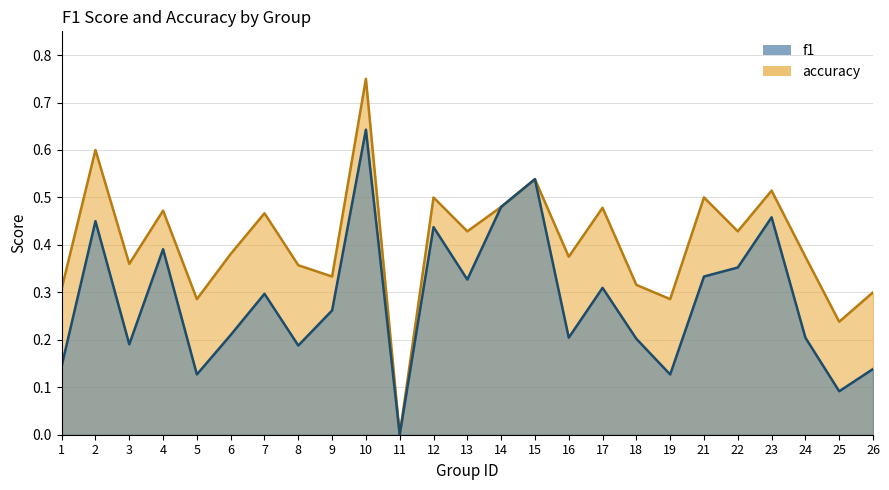

What is the spread (max minus min) of values at 18?

0.1